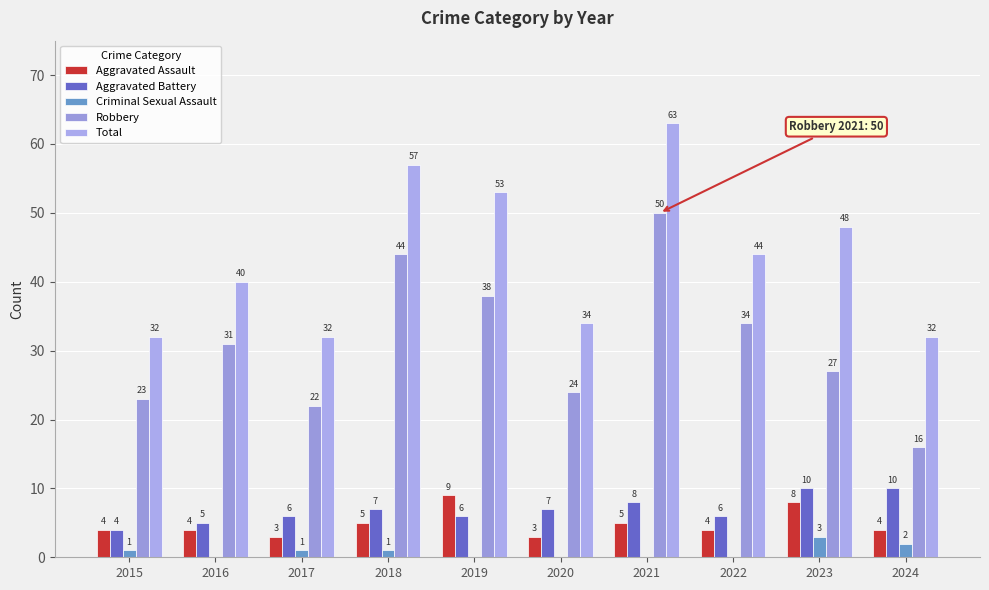

Which series has the widest spread of values?

Robbery